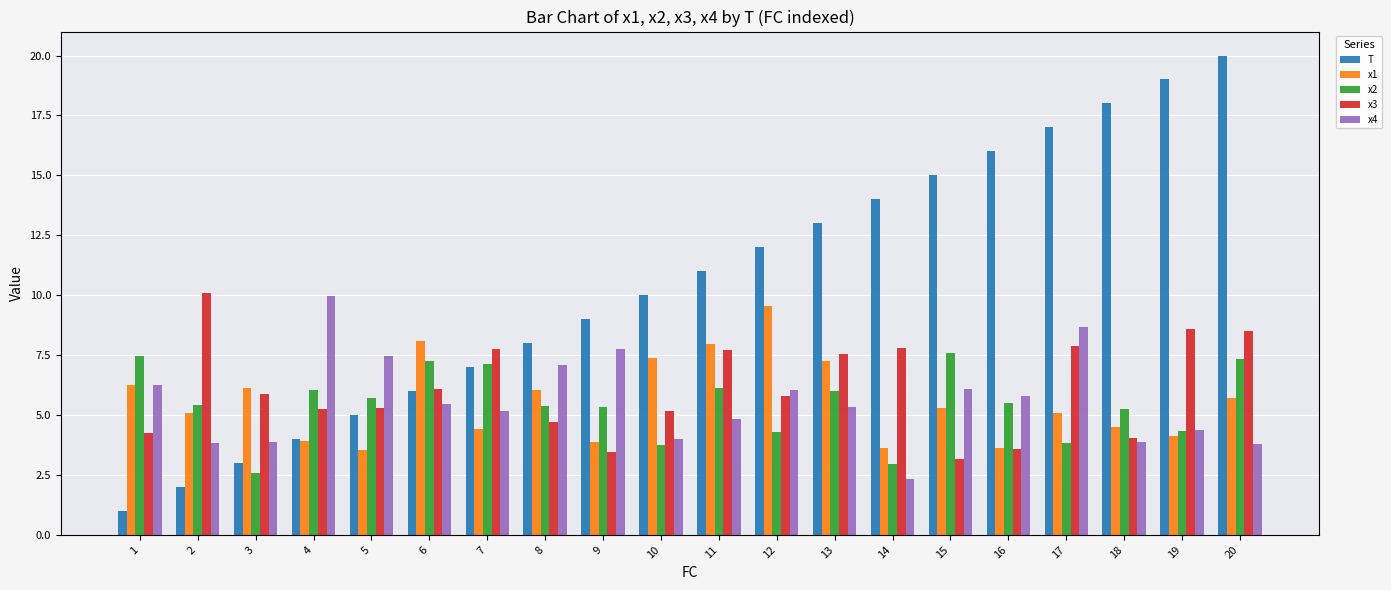

What is the difference between the x1 values at 17 and 18?

0.6